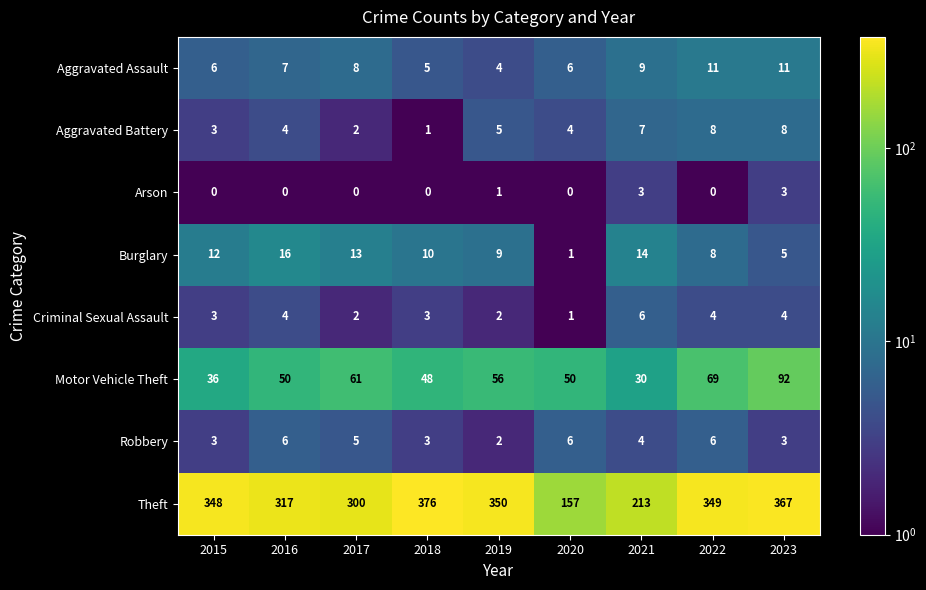

Which series changed the most between 2018 and 2019?

Theft